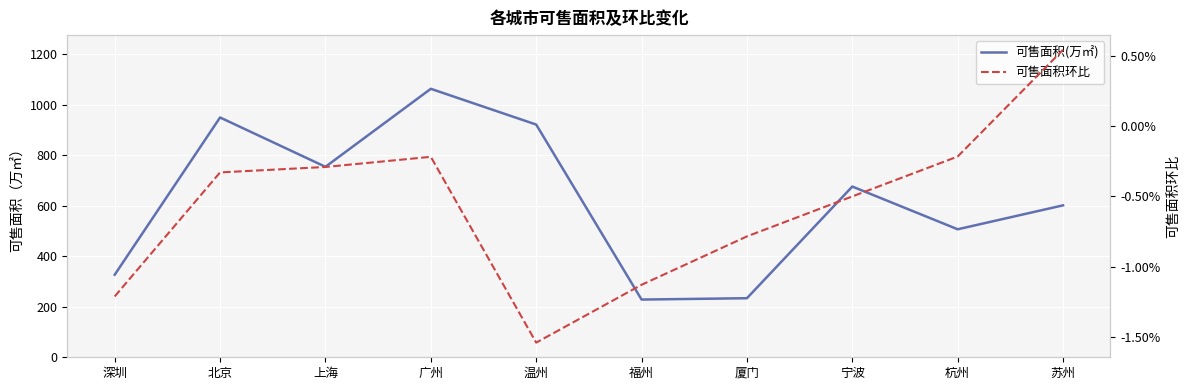

What position from the right is 深圳?

10